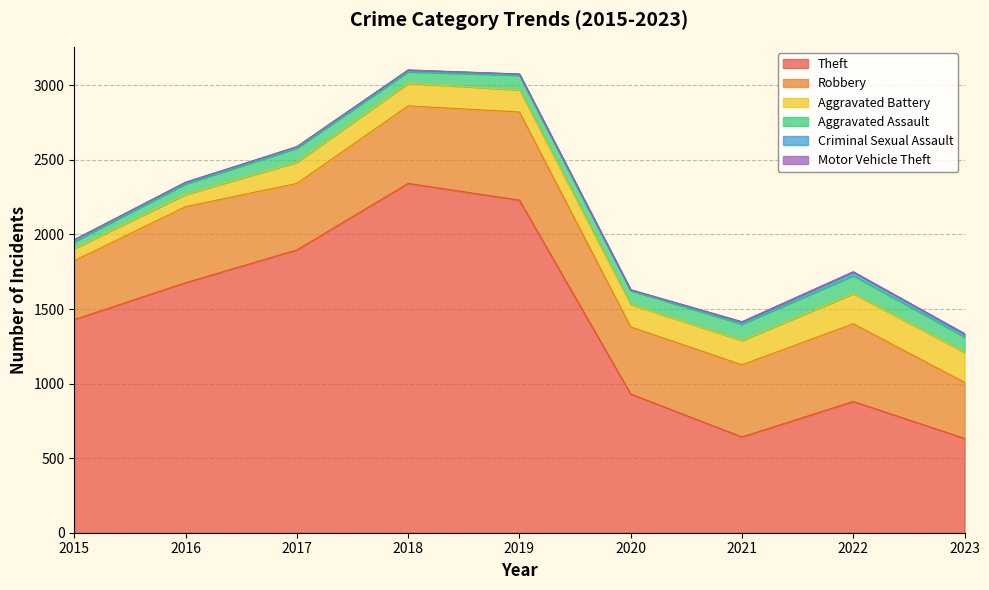

What is the maximum value shown in the chart?

2342